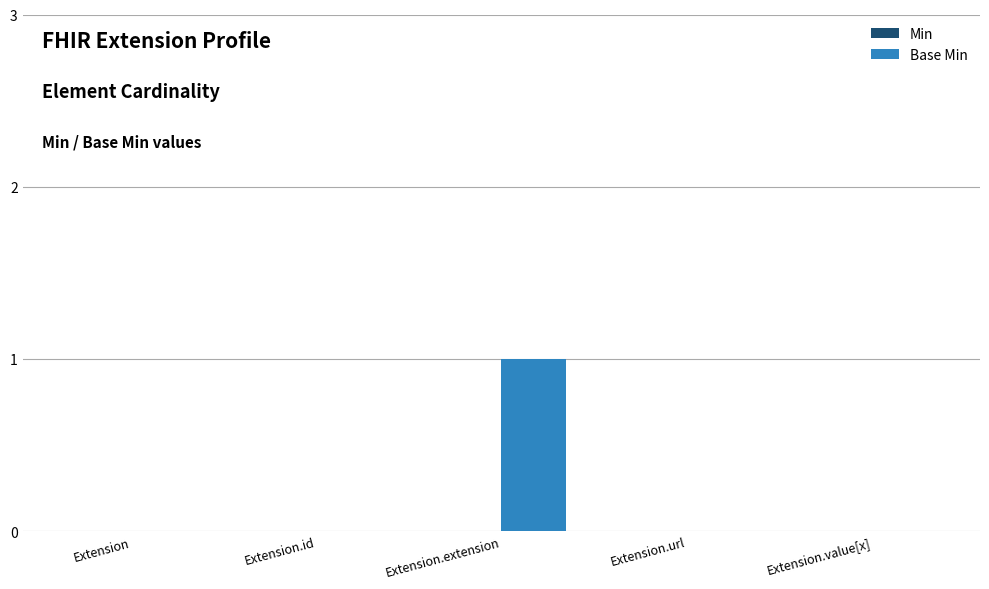

At which category does the chart reach its peak across all series?

Extension.extension